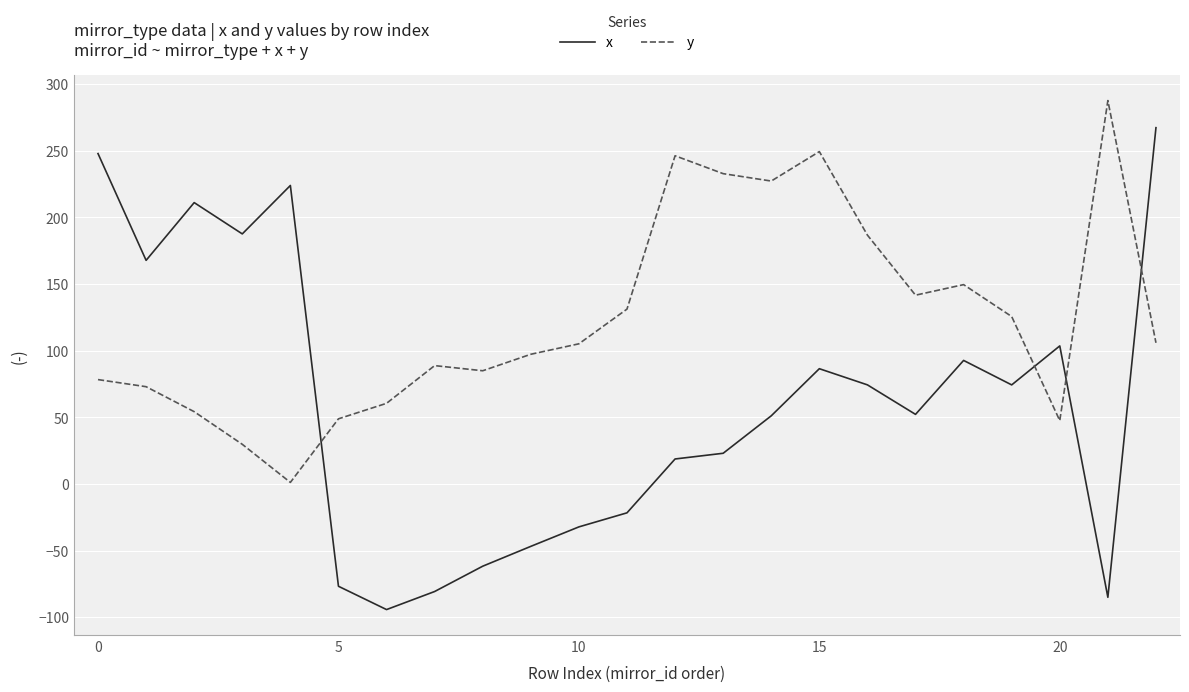

How many intersections are there between y and x?

4